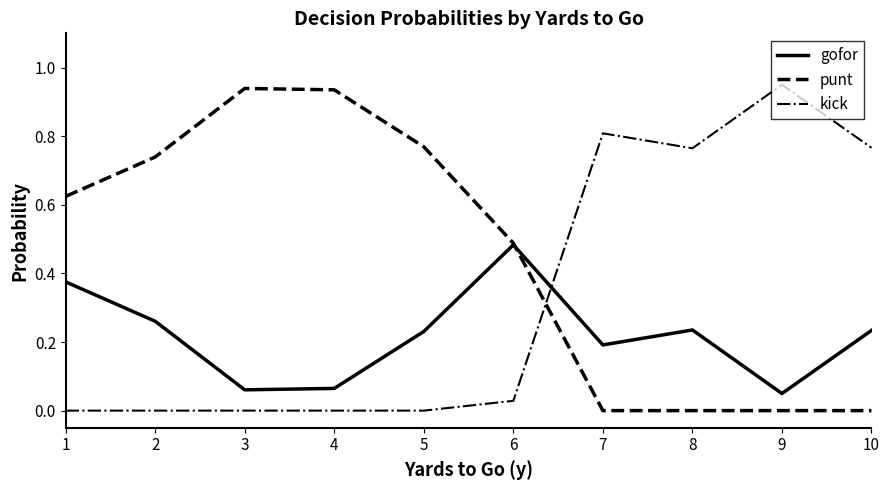

Is the value of punt at 4 greater than the value of gofor at 8?

Yes